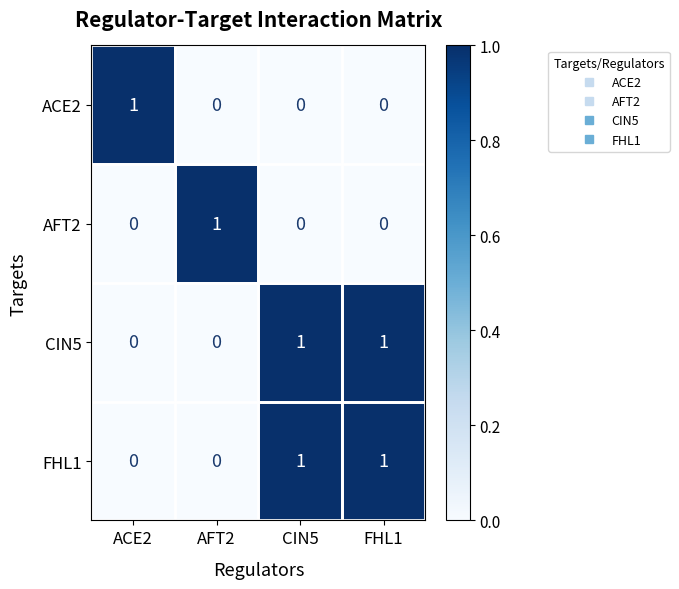

At how many categories does at least one series exceed 0?

4